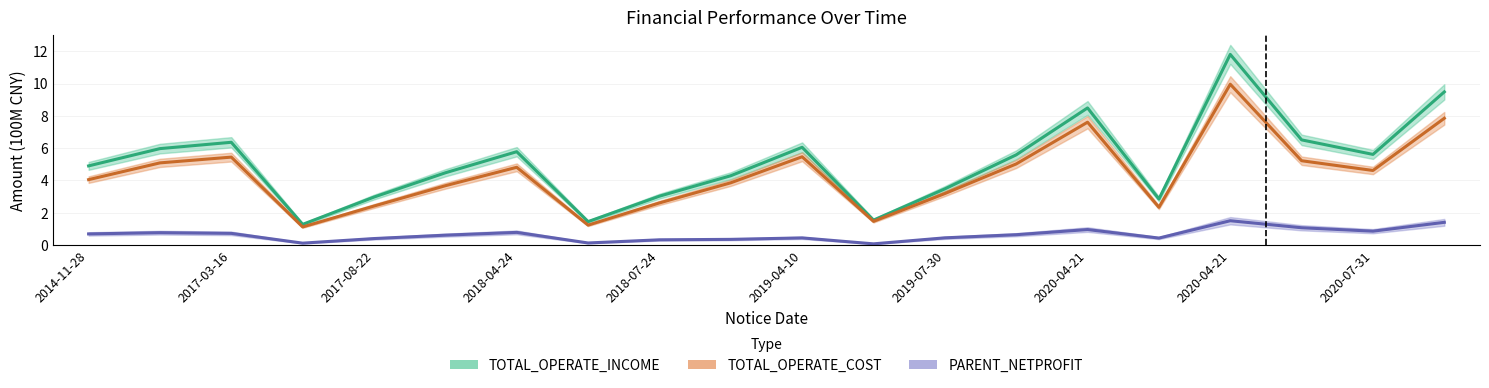

What is the value of the PARENT_NETPROFIT point at the 11th from the left?

0.4